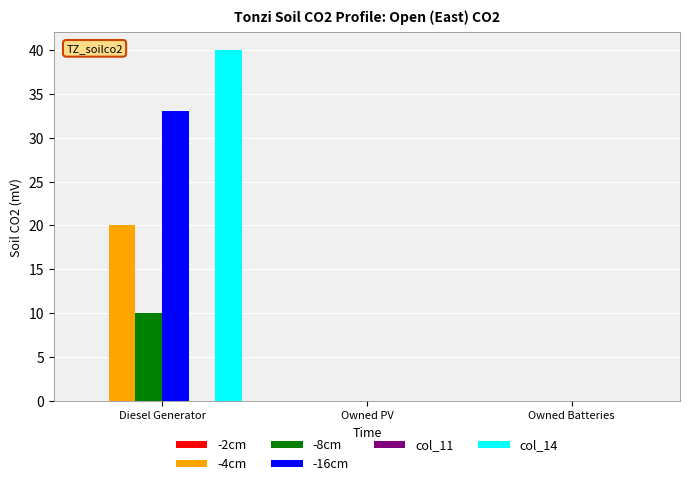

Reading left to right, transcribe all the data shown in this chart.

-4cm: Diesel Generator=20	Owned PV=0	Owned Batteries=0
-8cm: Diesel Generator=10	Owned PV=0	Owned Batteries=0
-16cm: Diesel Generator=33	Owned PV=0	Owned Batteries=0
col_14: Diesel Generator=40	Owned PV=0	Owned Batteries=0